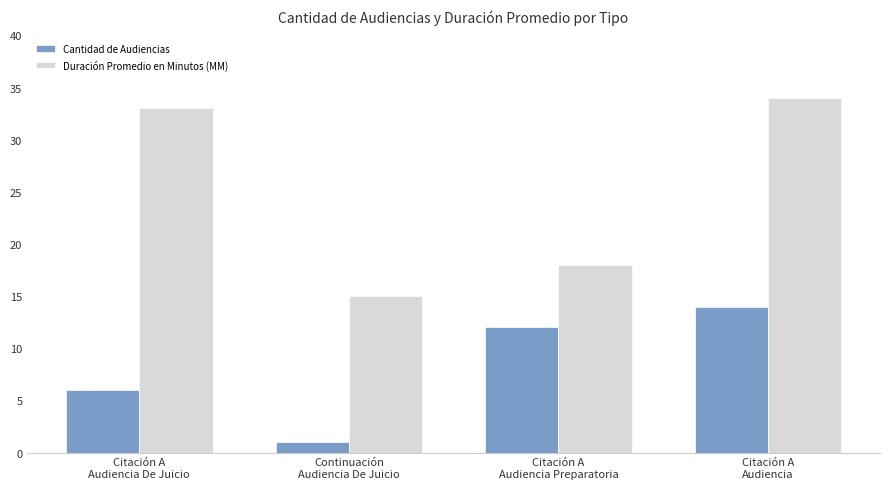

At which category does the chart reach its minimum across all series?

Continuación
Audiencia De Juicio